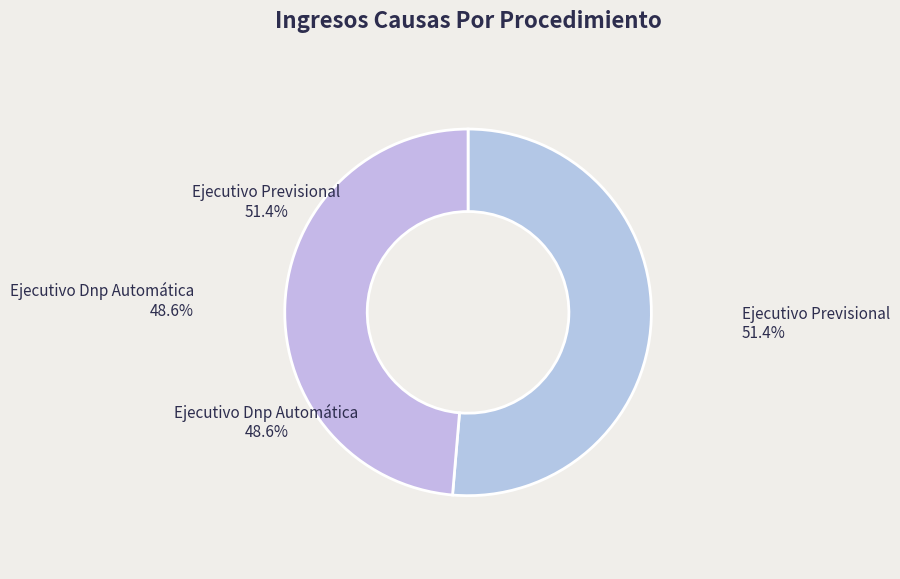

True or false: Ejecutivo Dnp Automática accounts for 49% of the total.

True